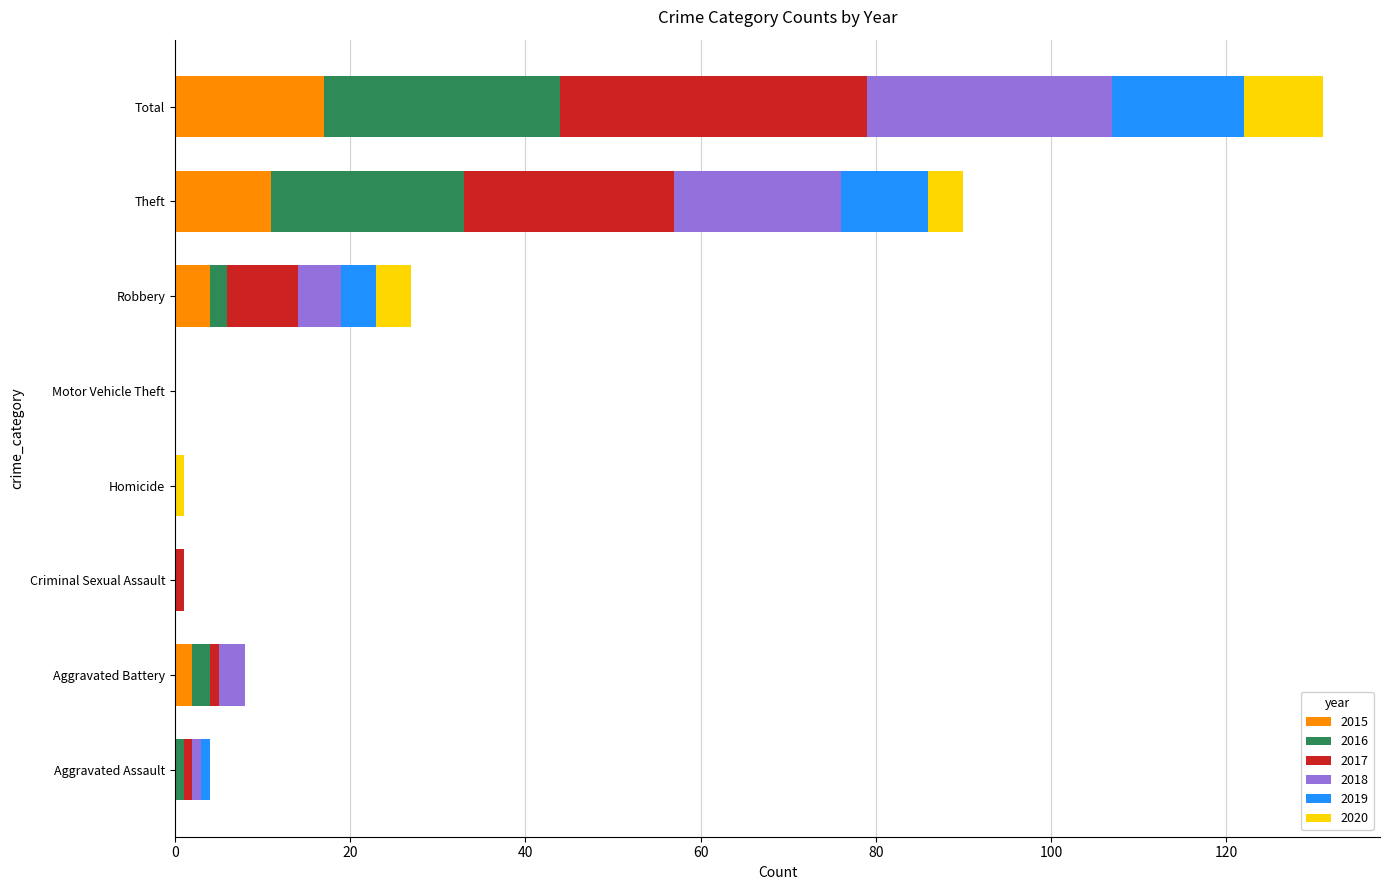

What is the maximum value for 2015?

17